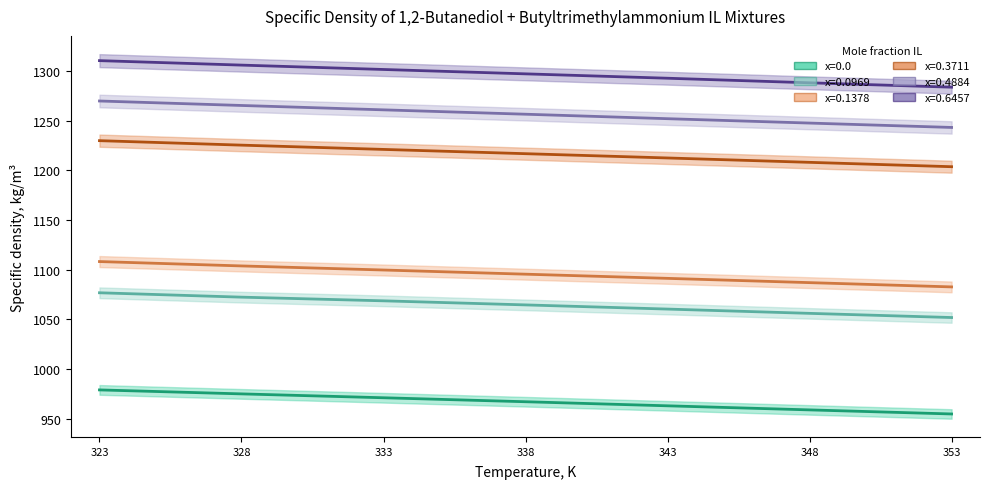

What value does the x=0.3711 series have at 353?

1203.6